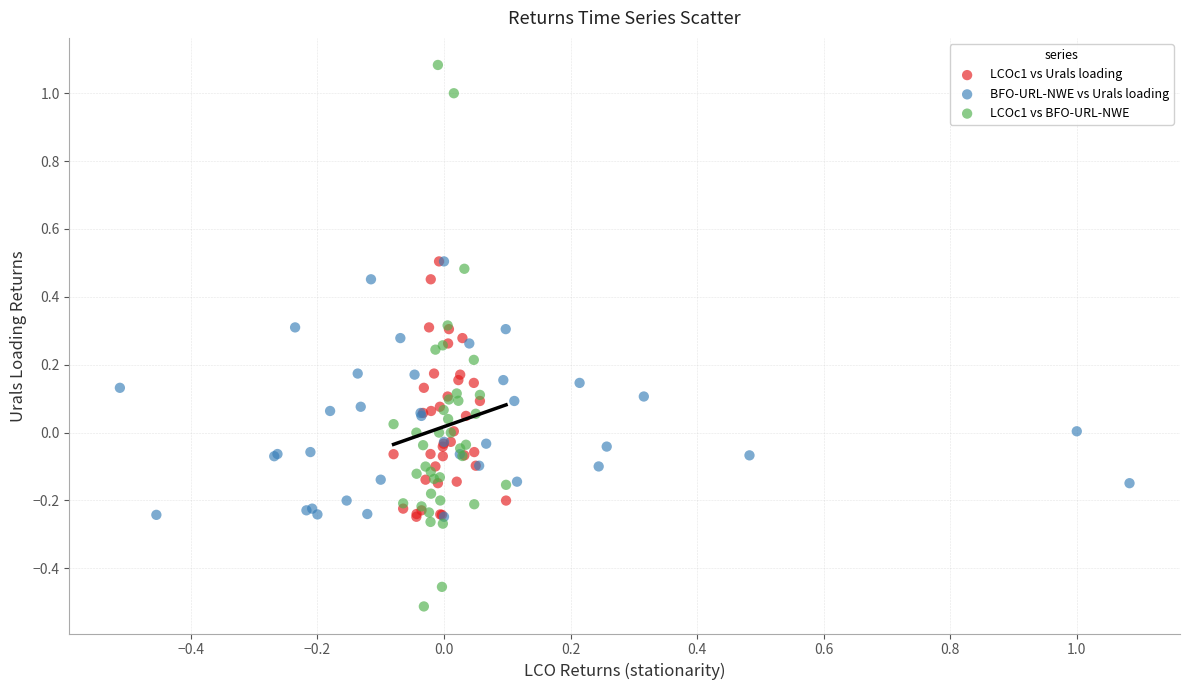

Which series reaches the minimum Y coordinate?

LCOc1 vs BFO-URL-NWE